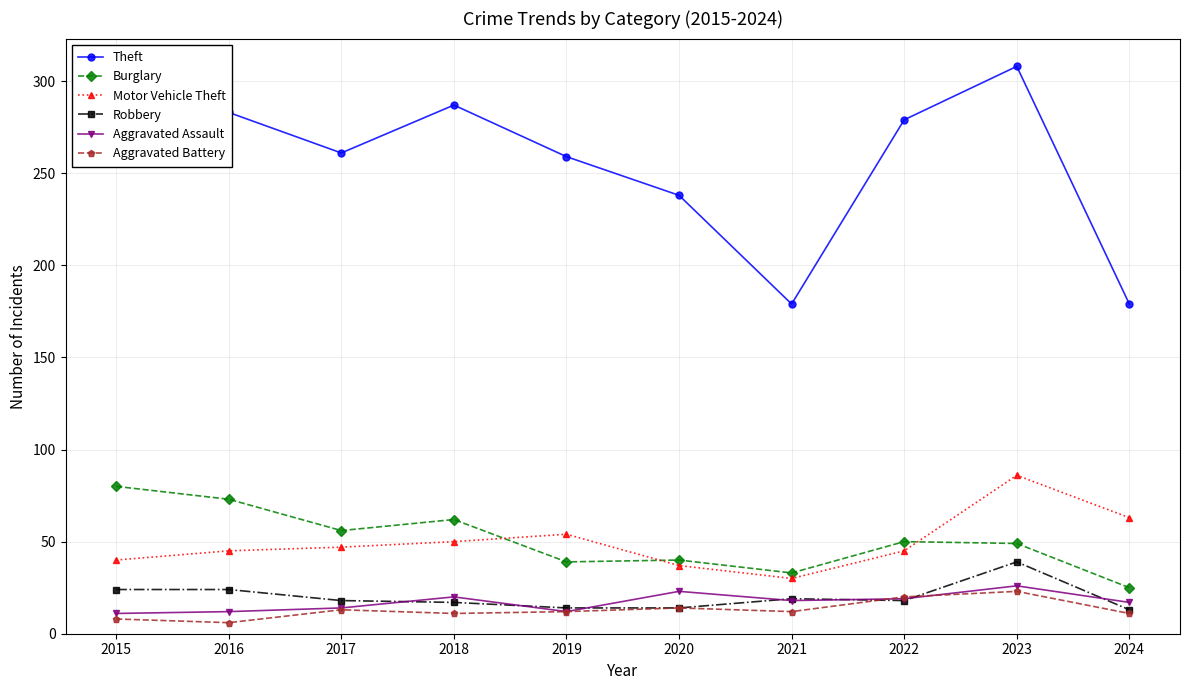

How many interior local peaks does the Theft series have?

2